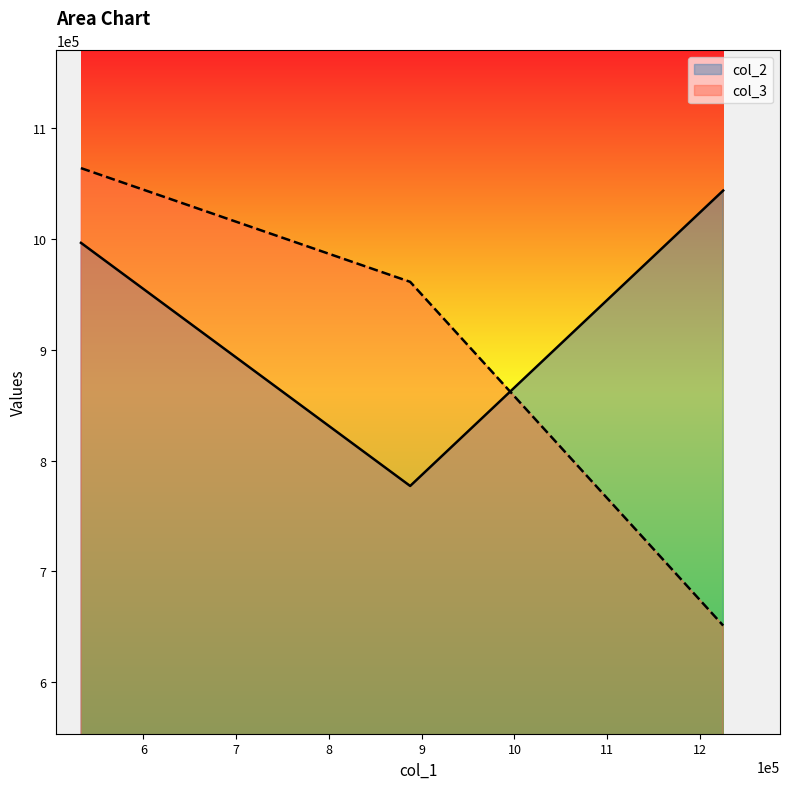

Which series has the largest total across all categories?

col_2